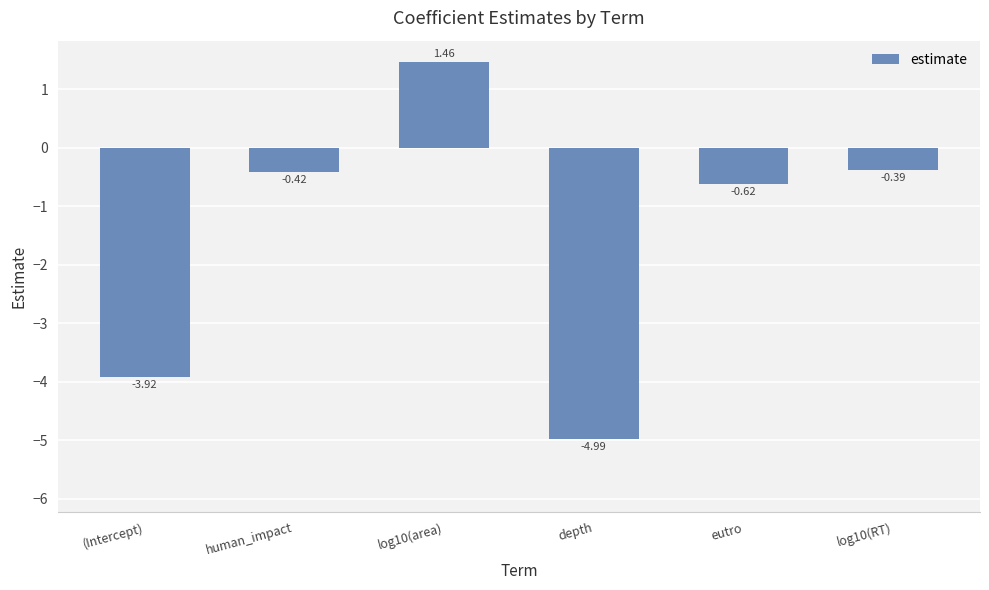

List the labels in order of value, smallest first.

depth, (Intercept), eutro, human_impact, log10(RT), log10(area)